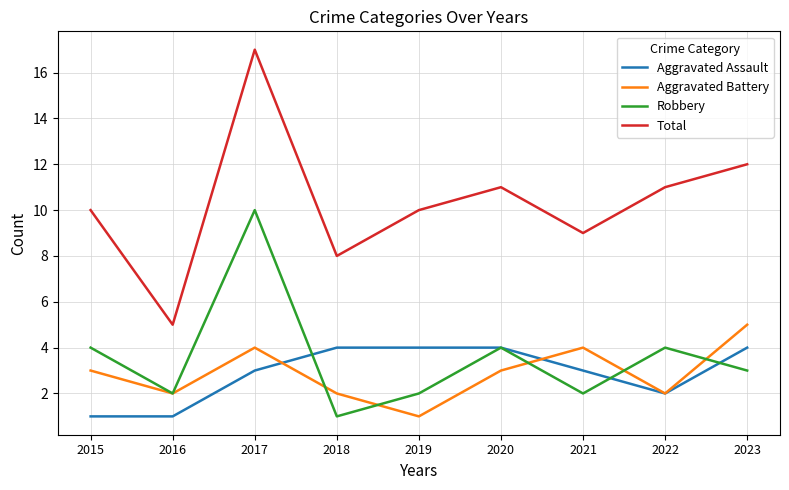

At how many categories does at least one series exceed 4?

9